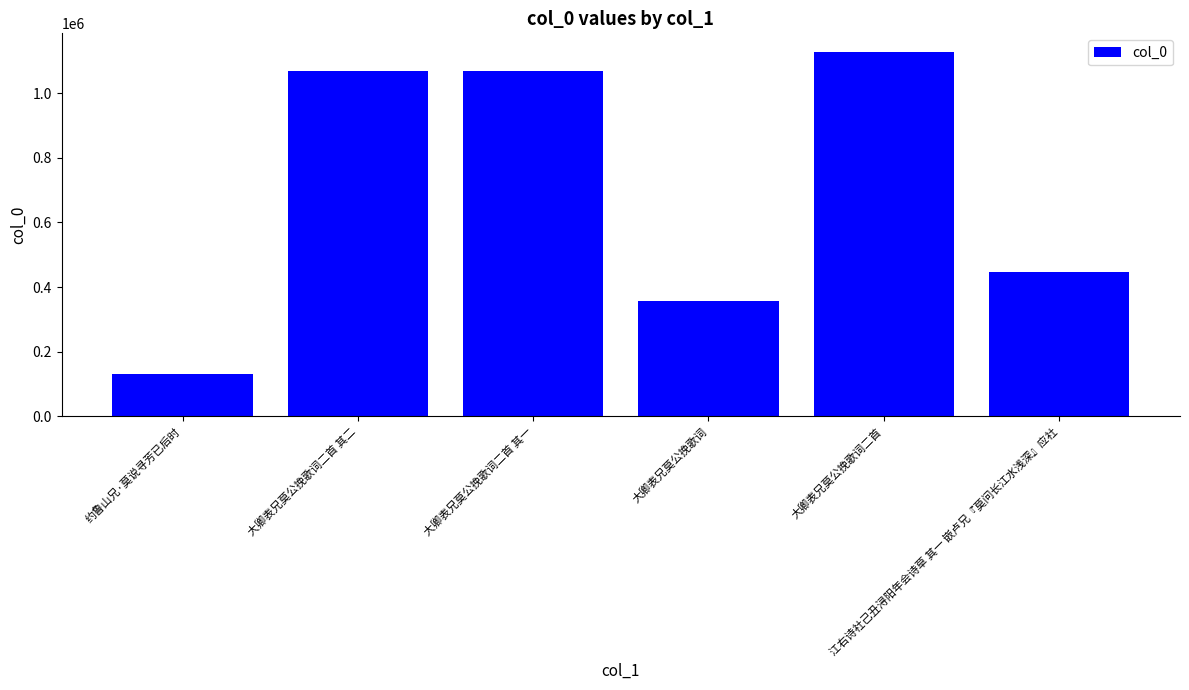

The chart shows a value of 357833 at 大卿表兄莫公挽歌词. True or false?

True